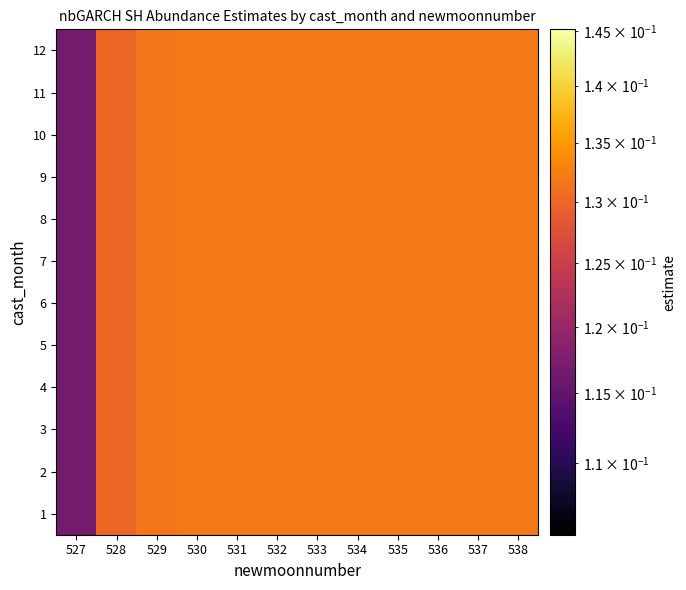

At 532, list the series in order from smallest to largest.

1, 2, 3, 4, 5, 6, 7, 8, 9, 10, 11, 12